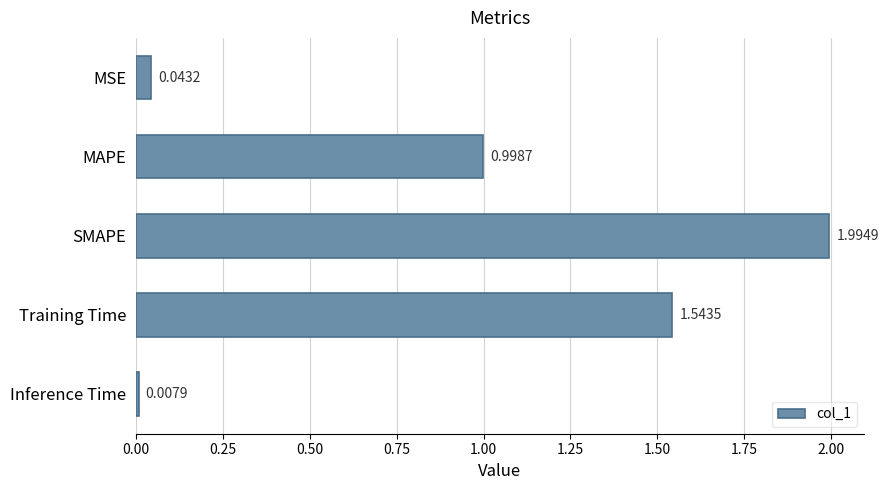

How many distinct data groups are displayed?

1